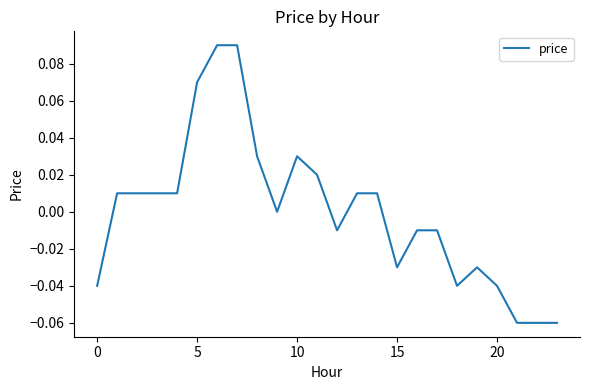

What is the difference between the maximum and second lowest values?

0.1